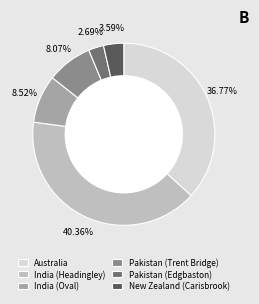

To the nearest percent, what is the average slice percentage?

17%